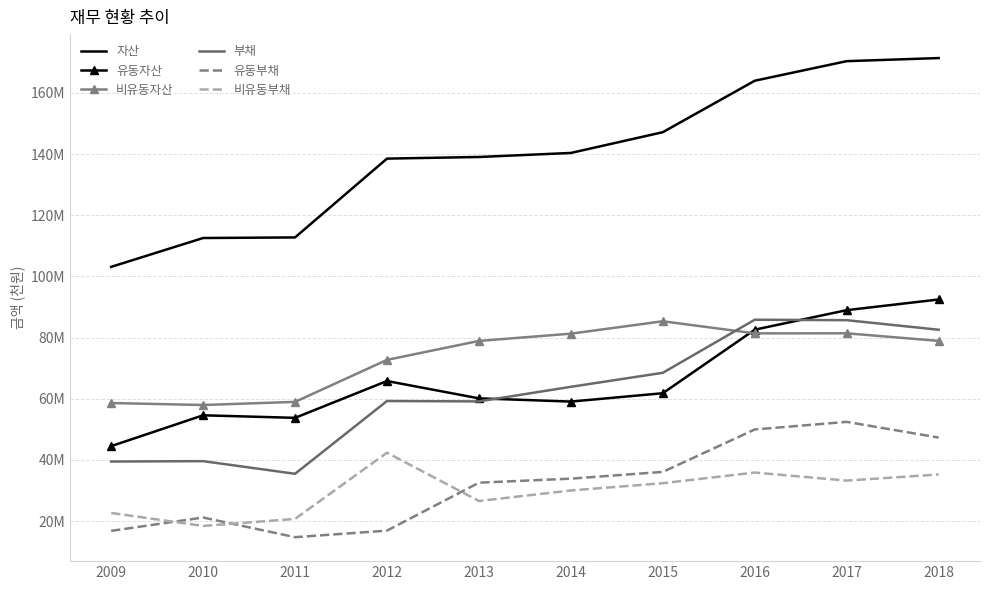

What are all the series names shown in the legend?

자산, 유동자산, 비유동자산, 부채, 유동부채, 비유동부채